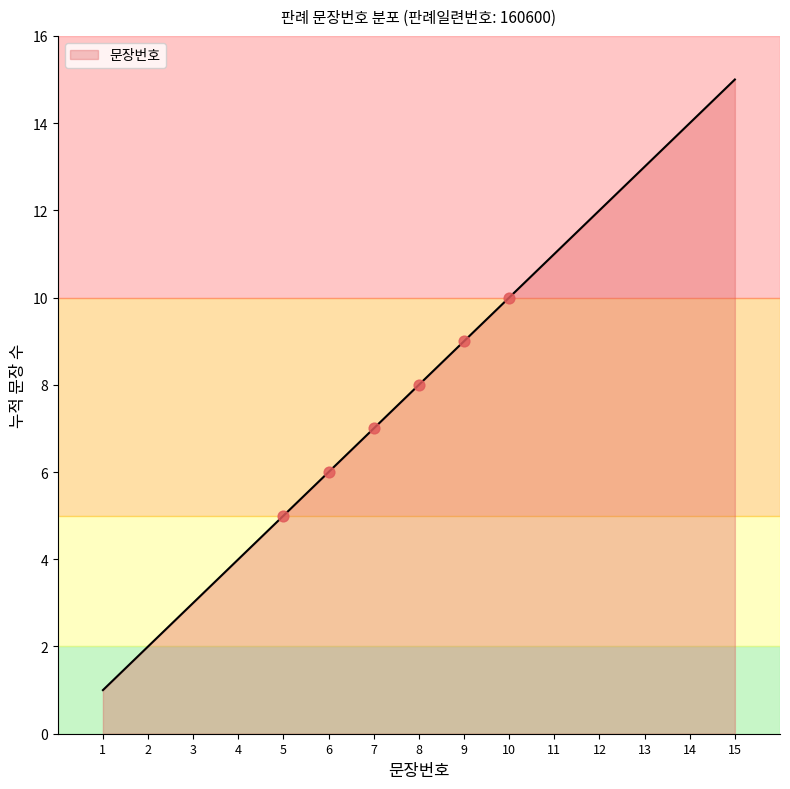

What is the ratio of the value at 1 to the value at 12?

0.1